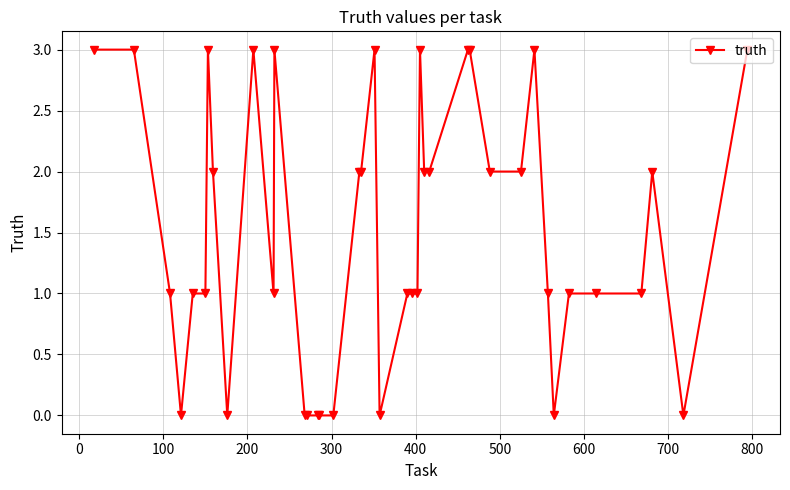

What is the maximum value shown in the chart?

3